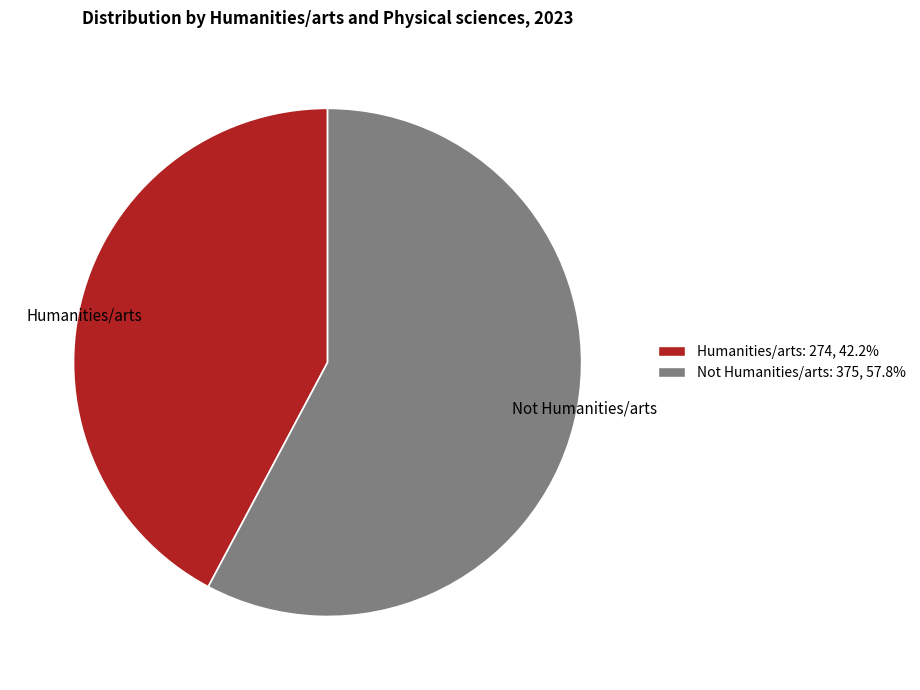

What is the smallest slice in the pie chart?

Humanities/arts